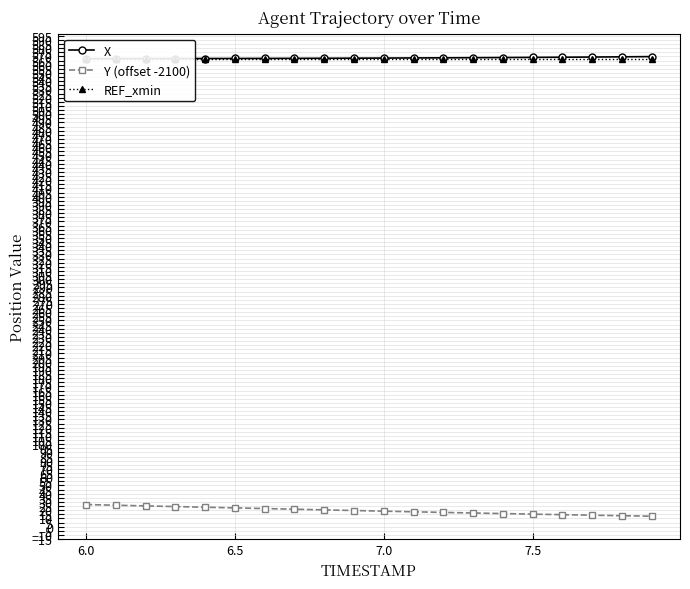

What is the highest value of the Y (offset -2100) series?

26.8